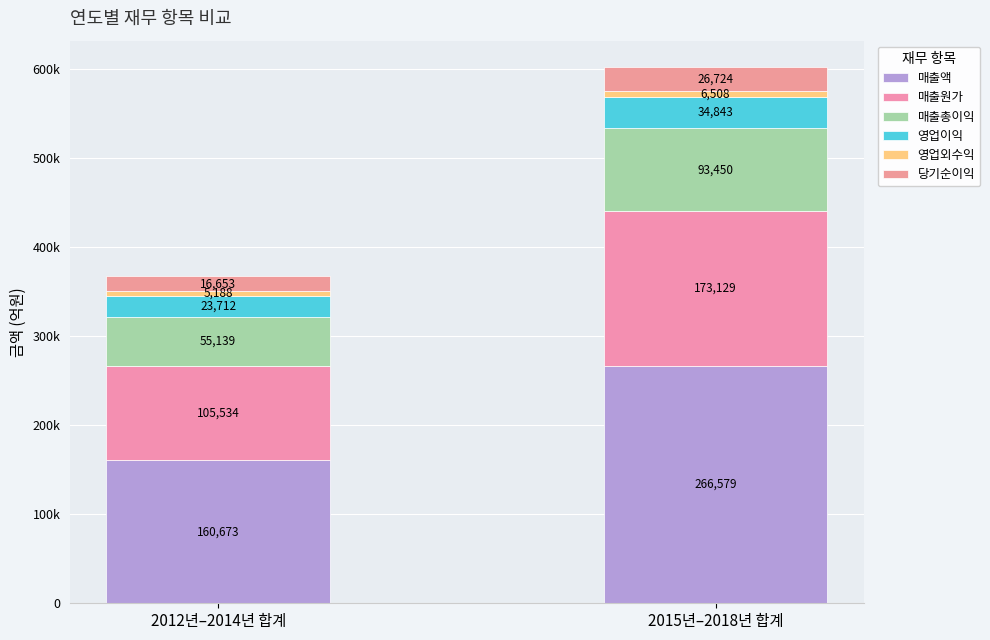

Are the bars grouped side by side (vs. stacked)?

No